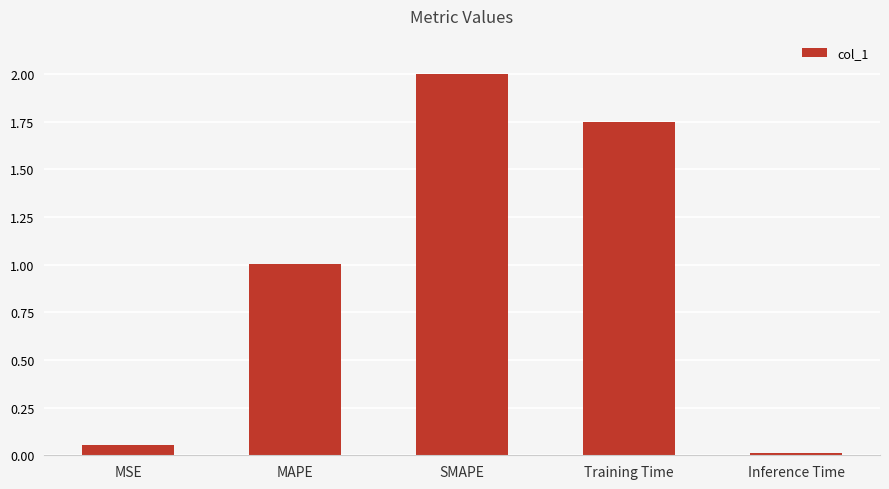

What is the label of the 2nd bar from the right?

Training Time